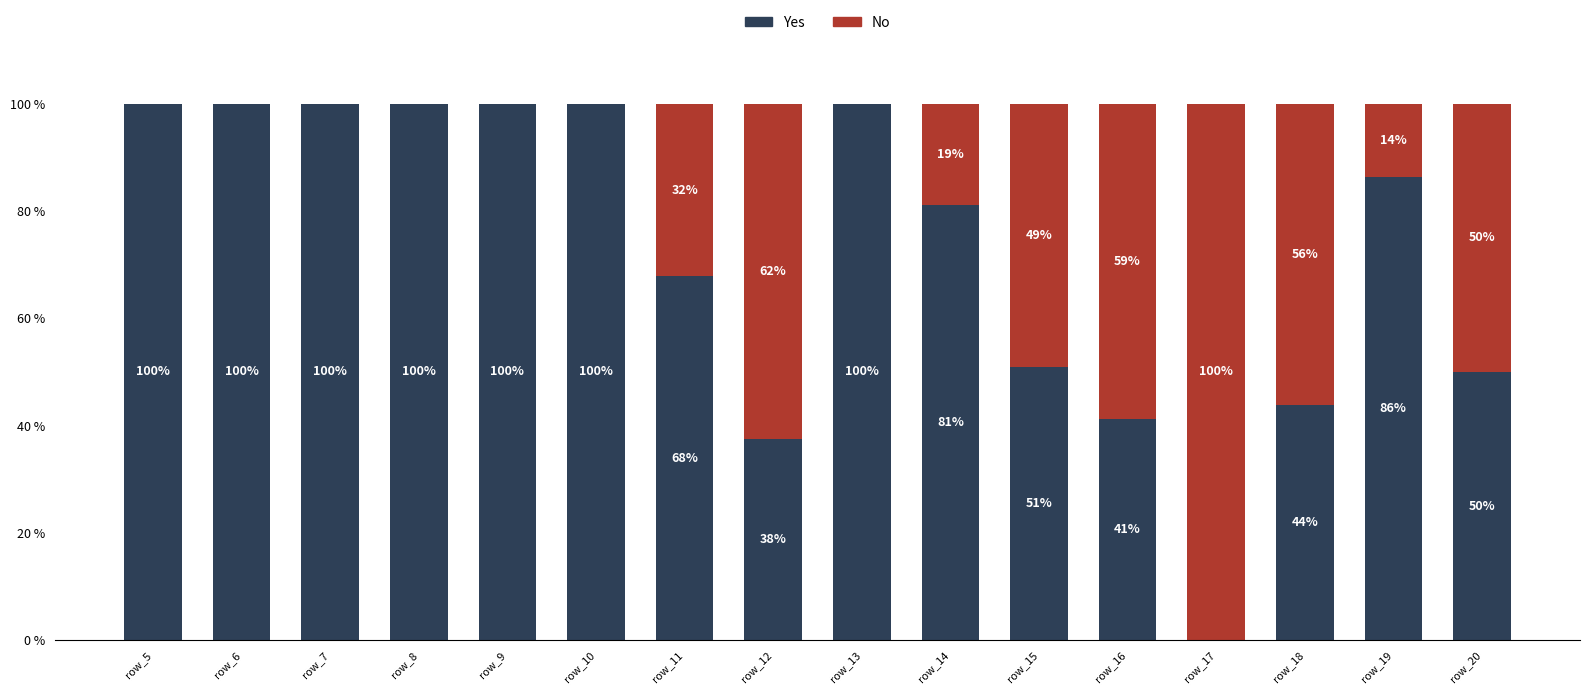

Are the bars horizontal?

No